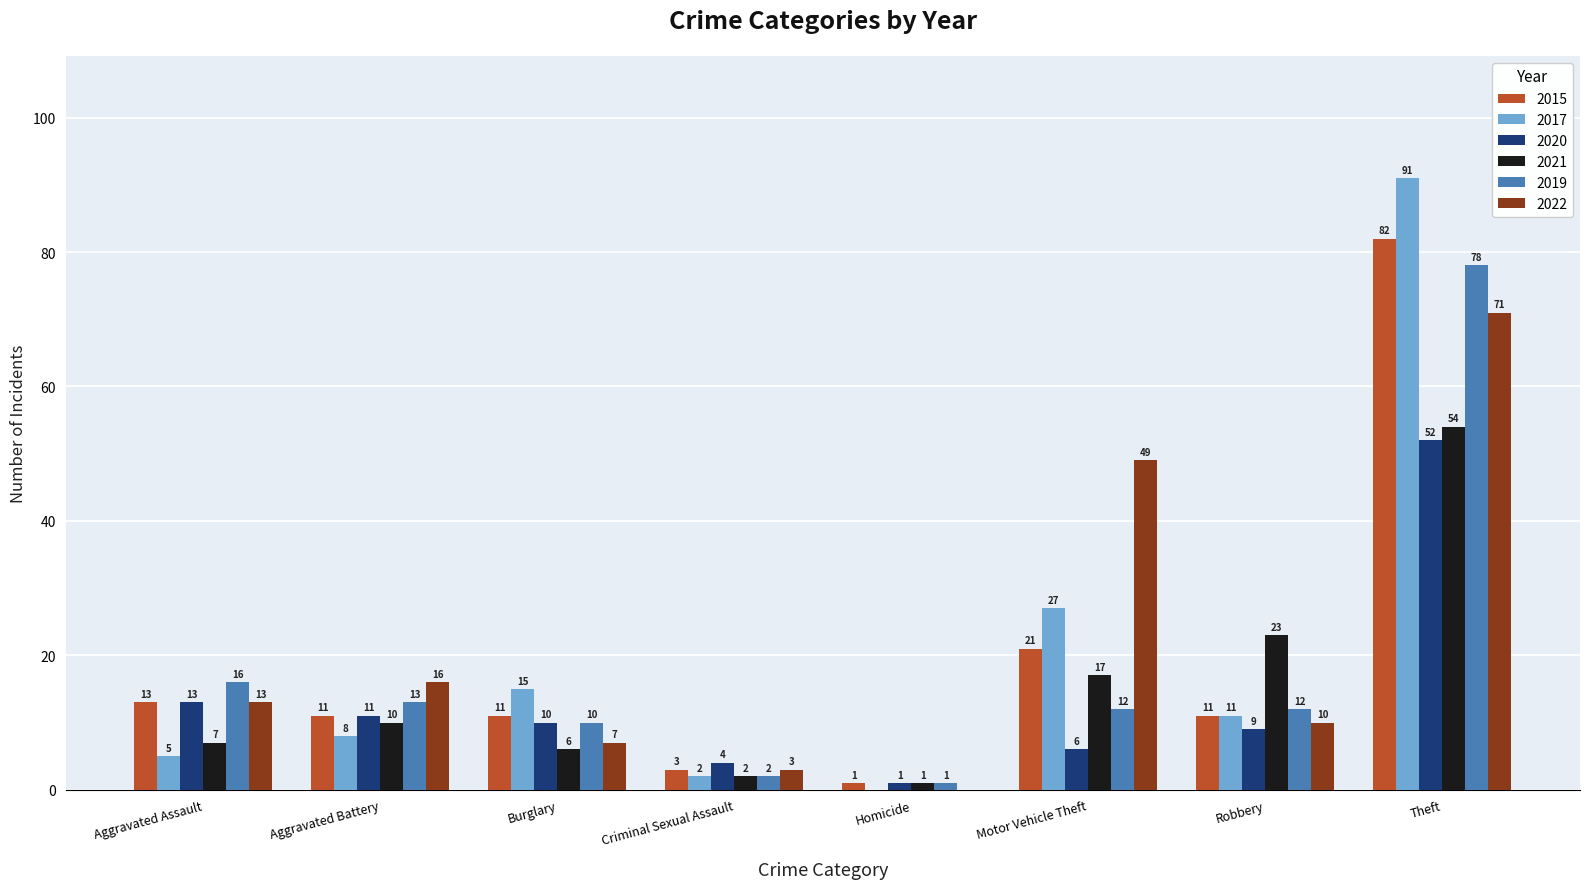

What are all the series names shown in the legend?

2015, 2017, 2020, 2021, 2019, 2022